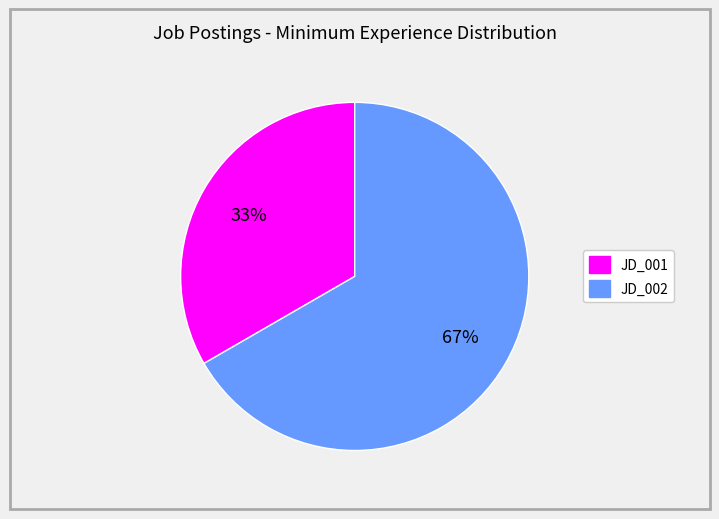

To the nearest percent, what is the combined percentage of JD_001 and JD_002?

100%